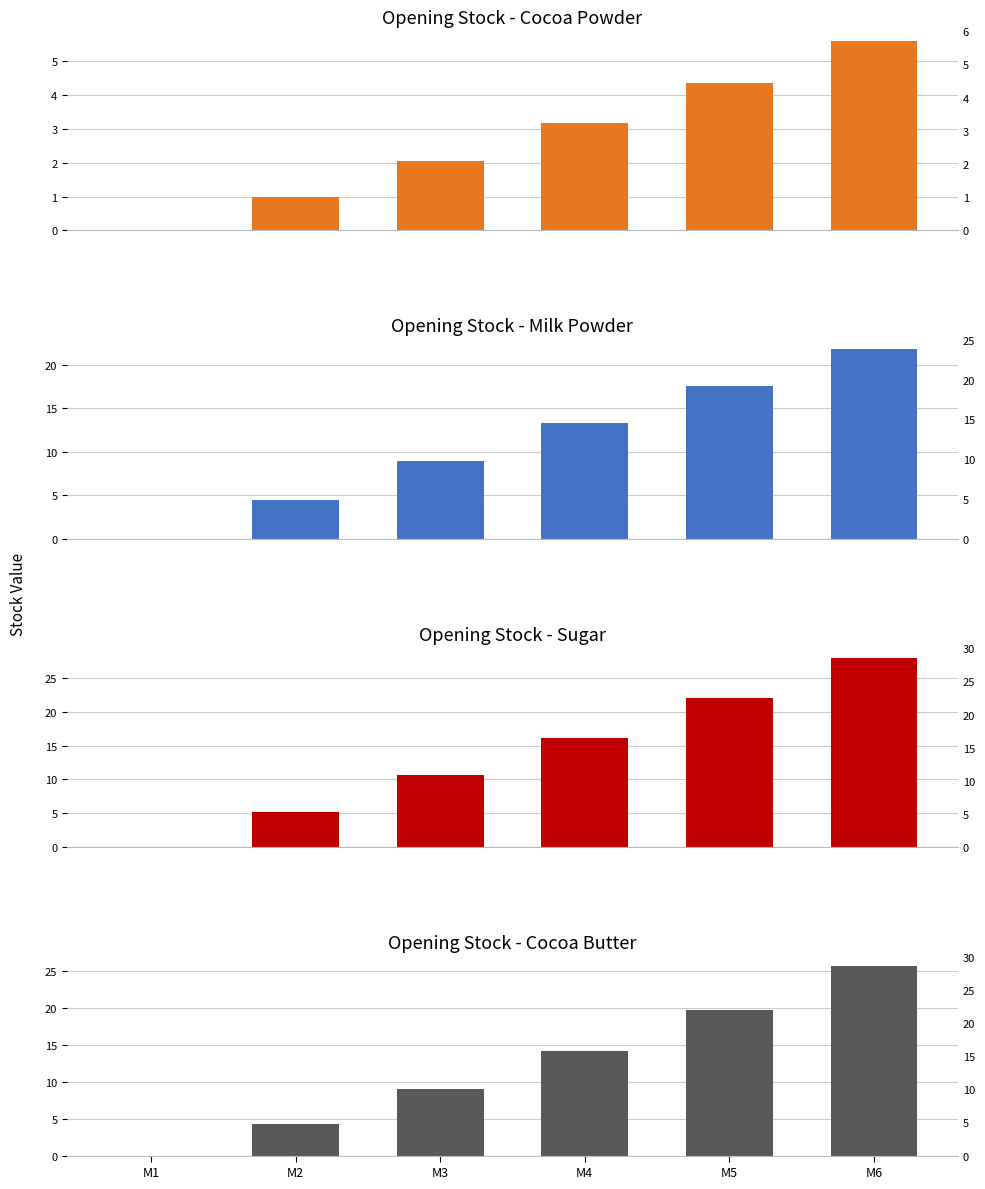

How many values in the Opening Stock - Cocoa Butter series exceed 14?

3